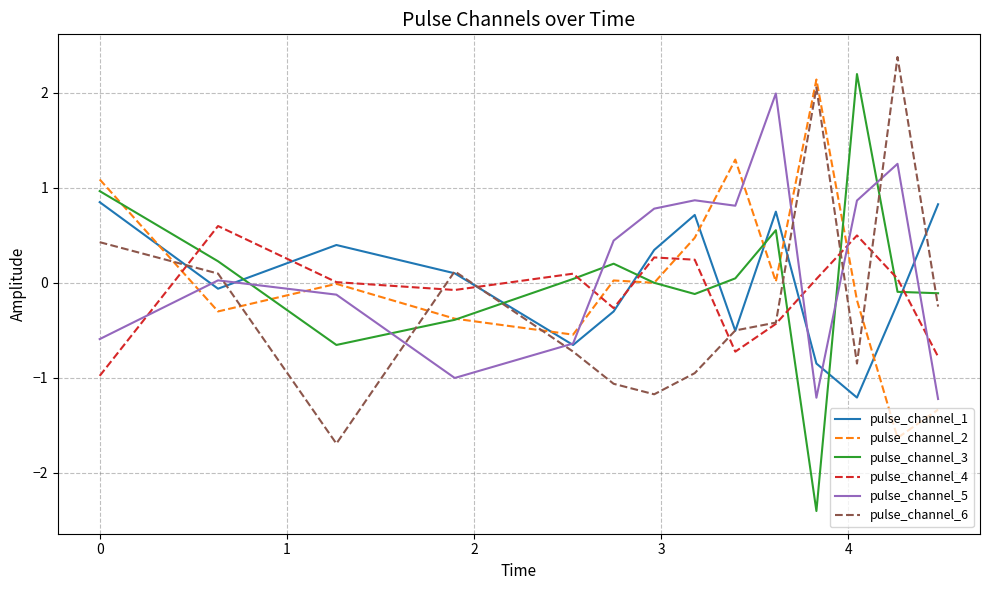

How many values in pulse_channel_1 are below zero?

7